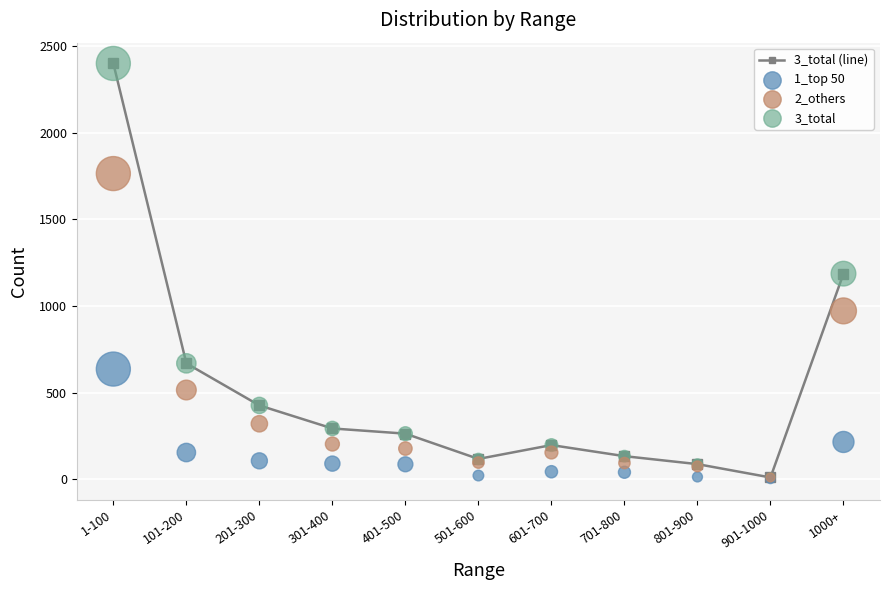

Which series has the largest total across all categories?

3_total (line)